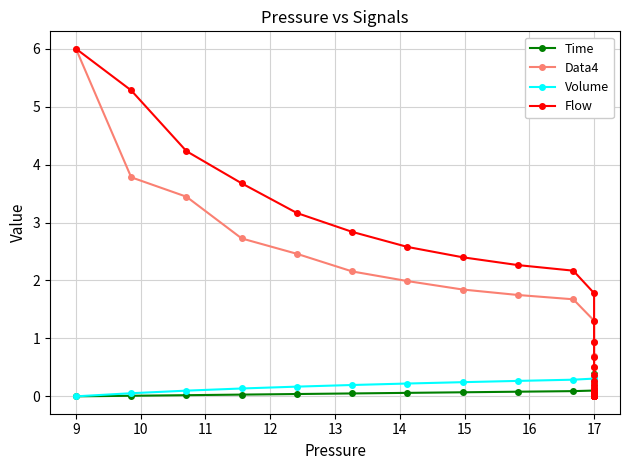

What is the difference between the maximum and minimum values in the Volume series?

0.4